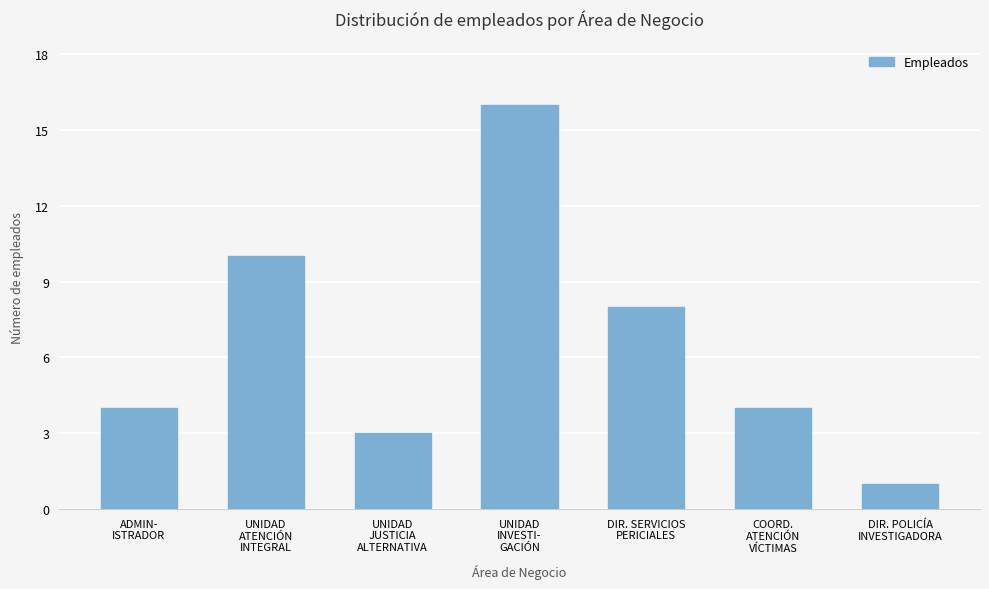

What is the difference between the maximum and minimum values?

15